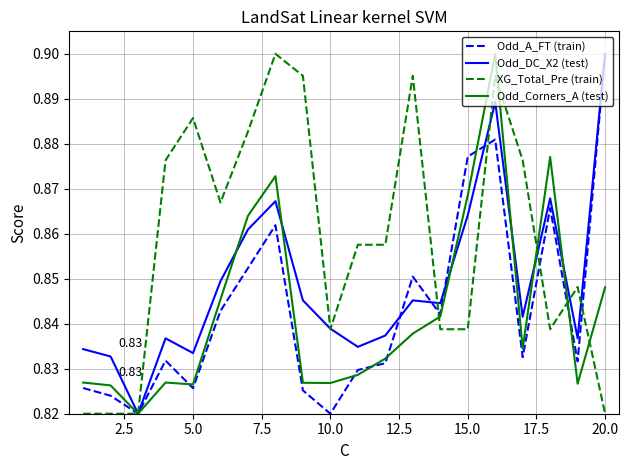

Which series has the largest total across all categories?

XG_Total_Pre (train)